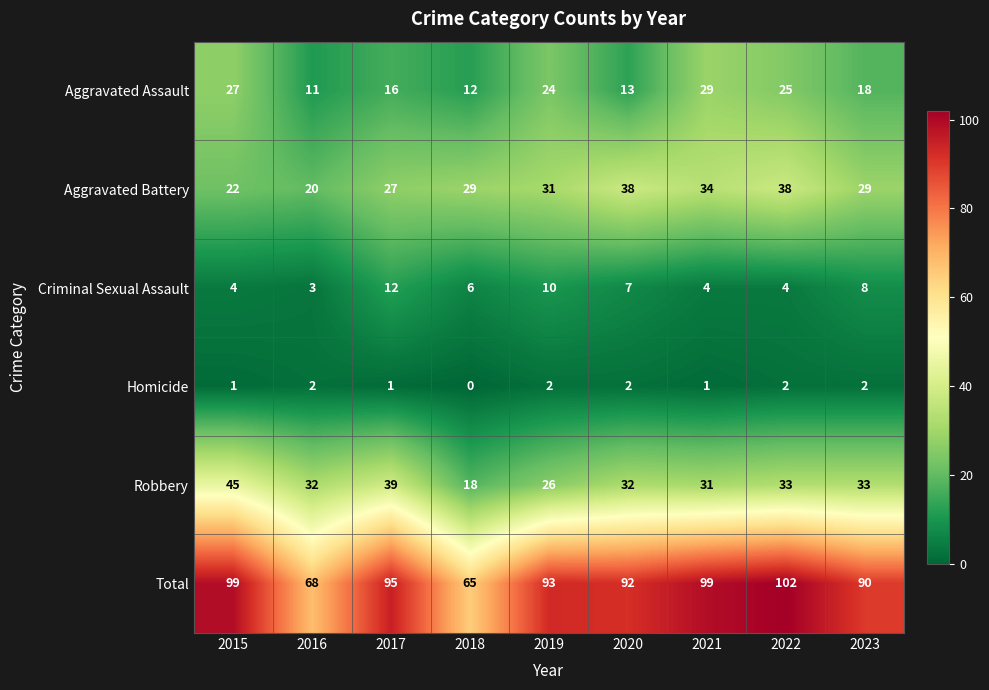

Which series changed the most between 2016 and 2023?

Total